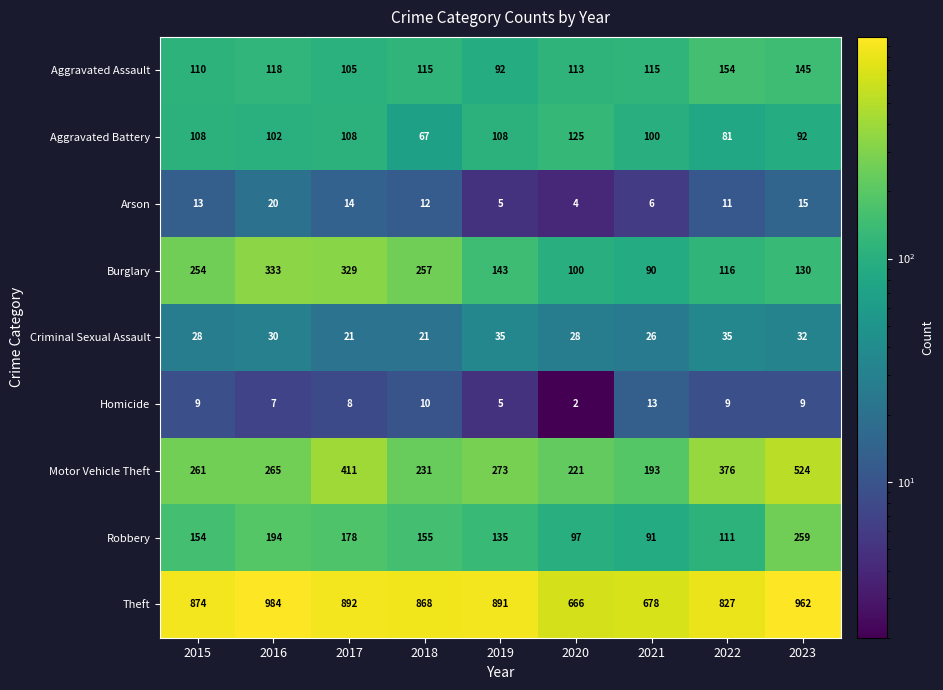

What is the difference between the second highest and second lowest values in the Aggravated Battery series?

27